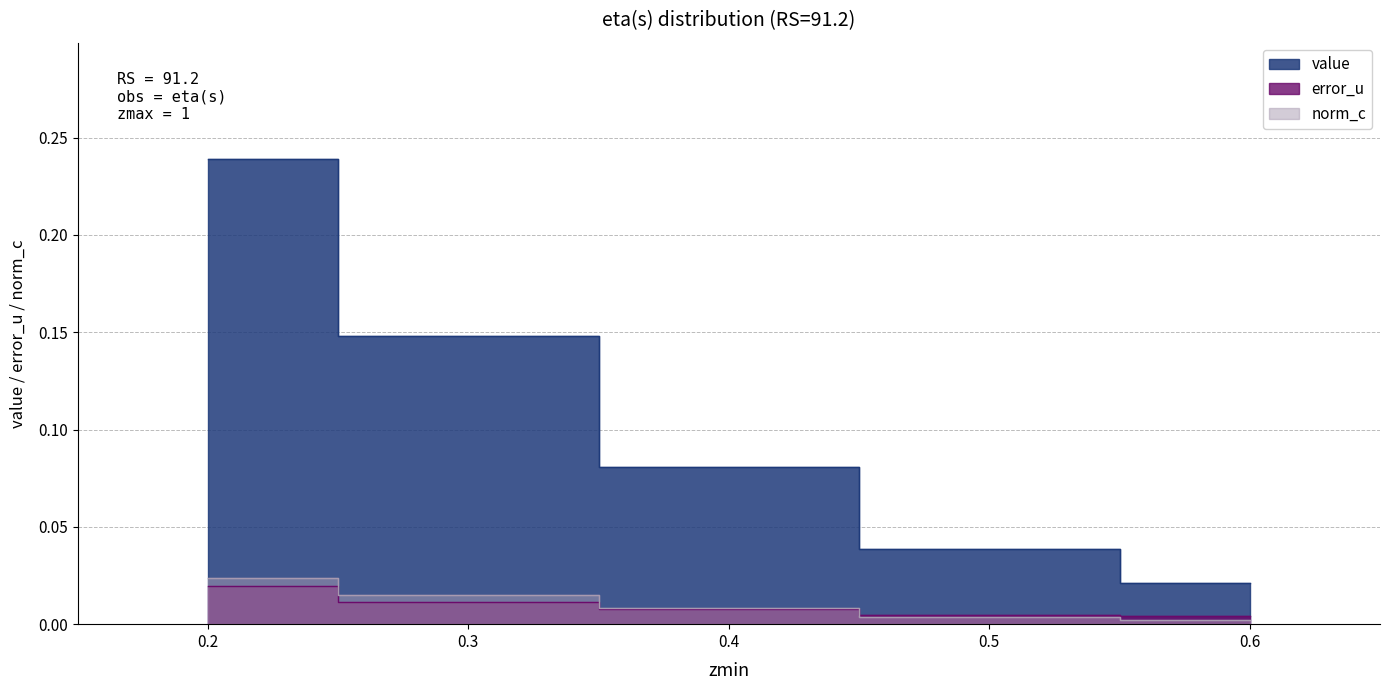

What is the maximum value shown in the chart?

0.2